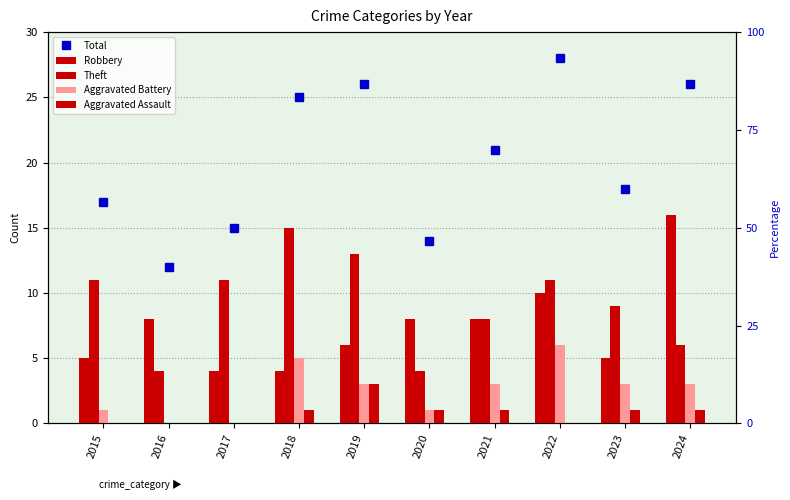

How many values in the Aggravated Assault series exceed 1?

1